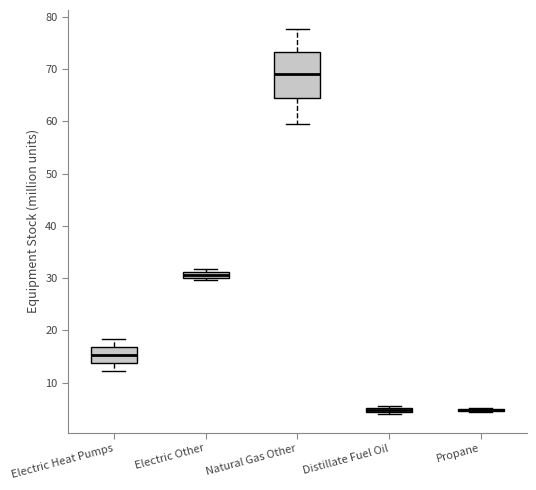

Comparing the boxes themselves (not the whiskers), which one is the tallest?

Natural Gas Other